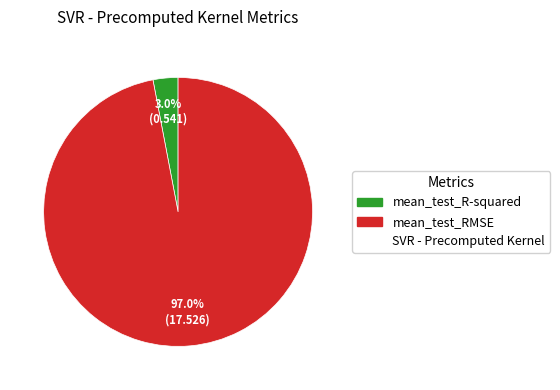

Is there any slice that represents more than half of the pie?

Yes